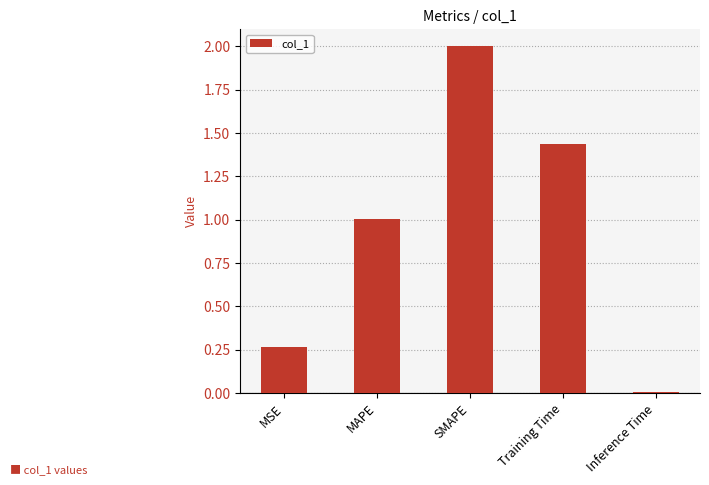

At which label does the data first exceed 1?

MAPE